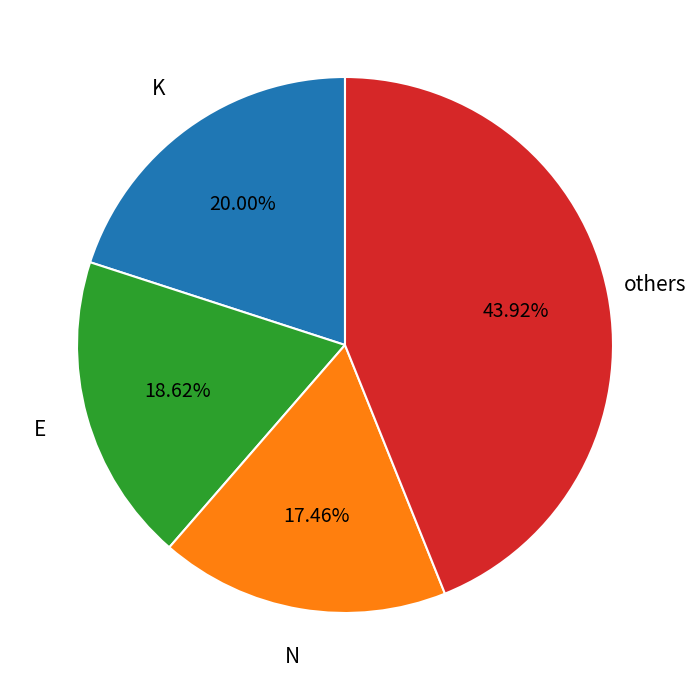

Which category has the smallest portion of the pie?

N